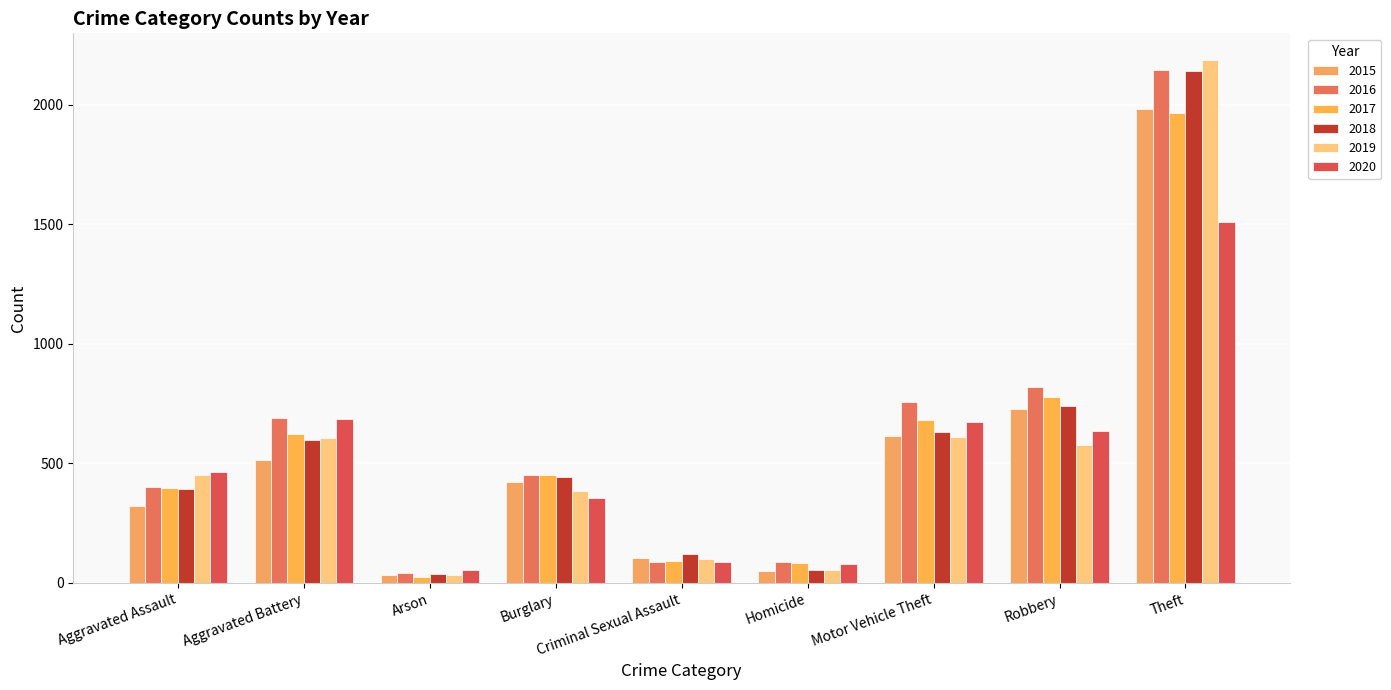

Rank the categories by 2018 value from lowest to highest.

Arson, Homicide, Criminal Sexual Assault, Aggravated Assault, Burglary, Aggravated Battery, Motor Vehicle Theft, Robbery, Theft